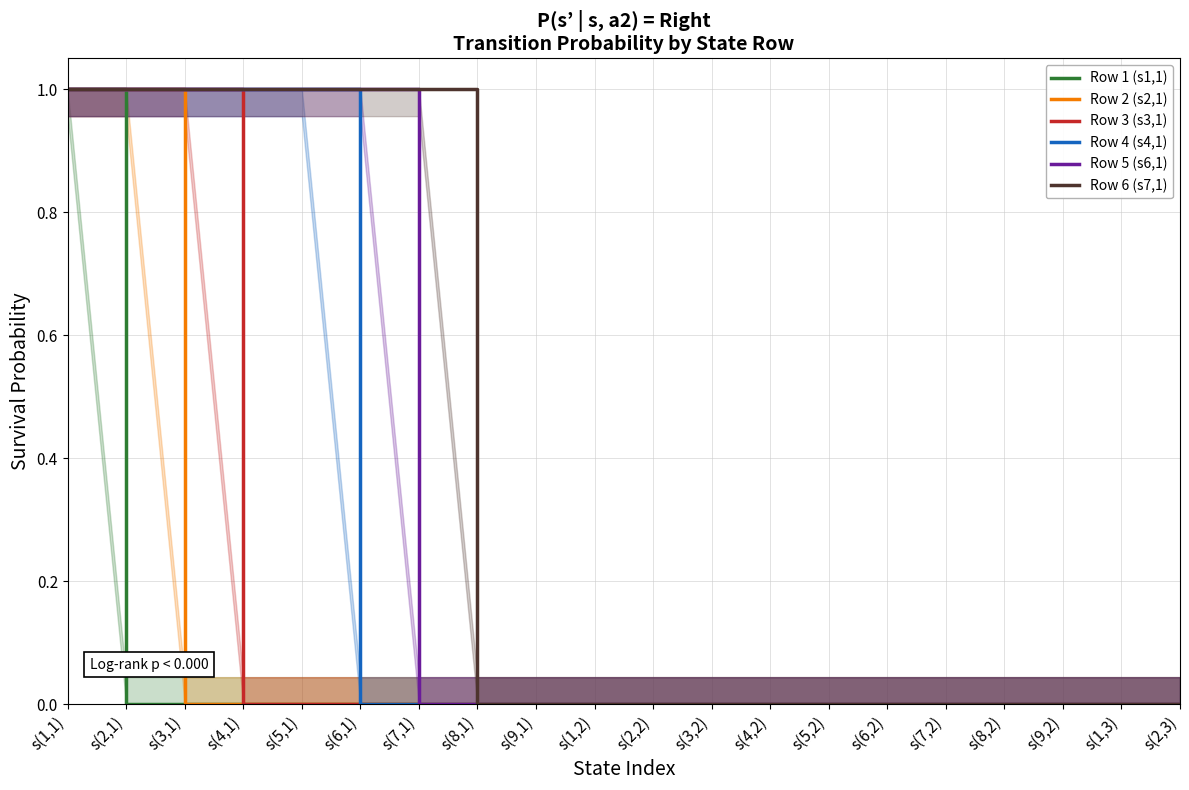

Is this an area chart (filled region under the line)?

No